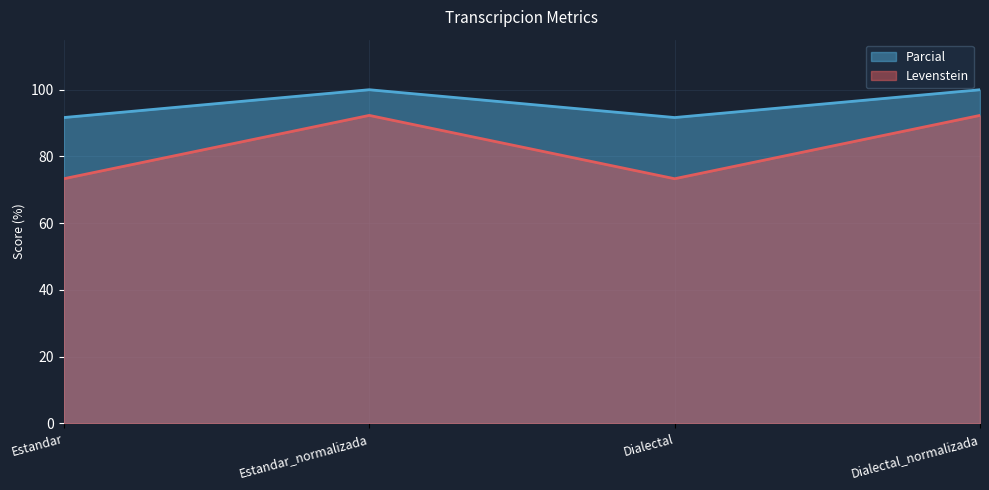

How many interior local valleys does the Levenstein series have?

1